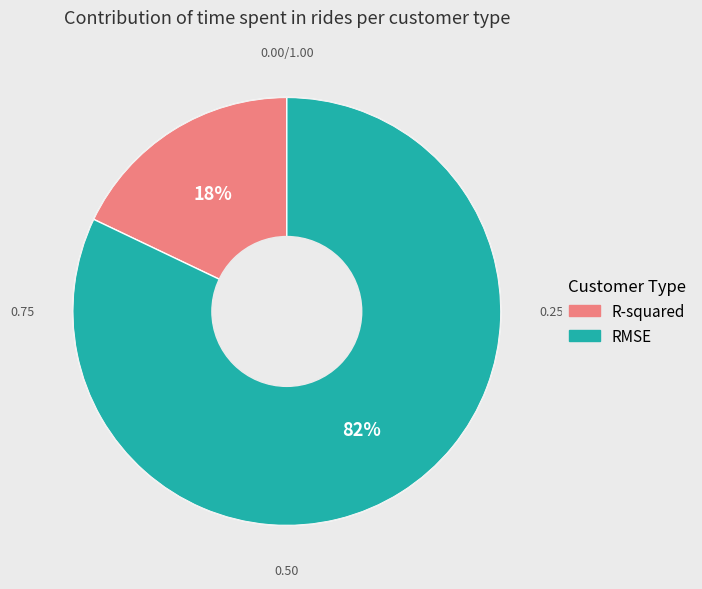

To the nearest percent, what is the average slice percentage?

50%